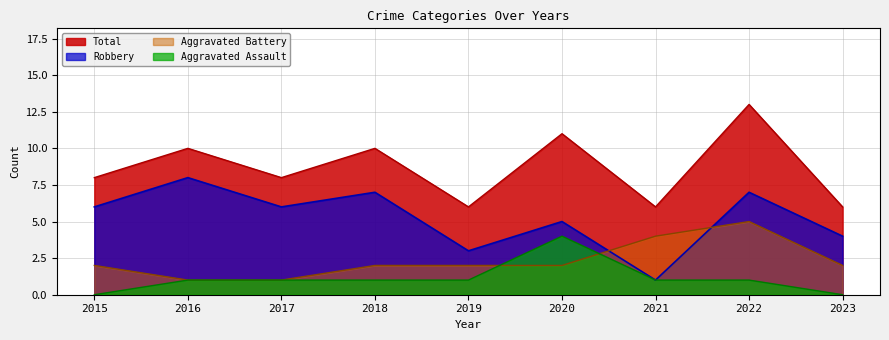

What are all the series names shown in the legend?

Total, Robbery, Aggravated Battery, Aggravated Assault